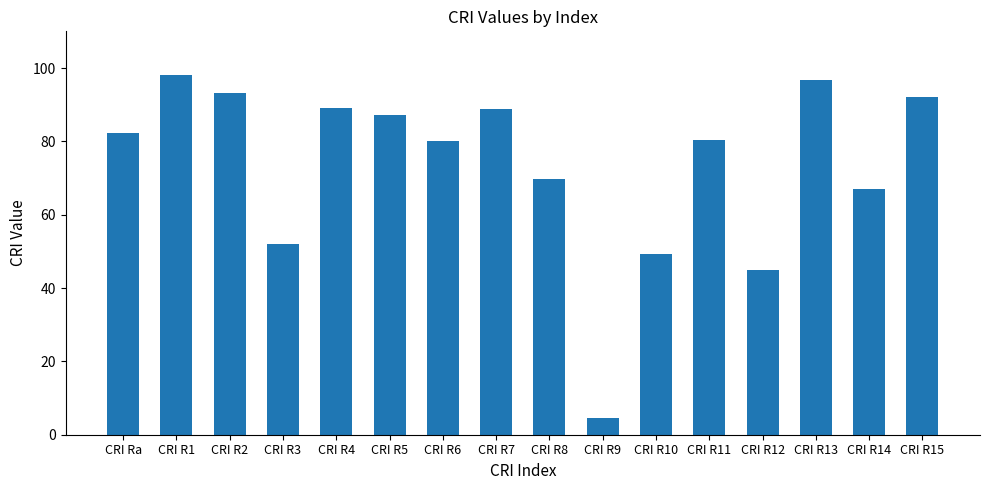

How many values are below 82?

8